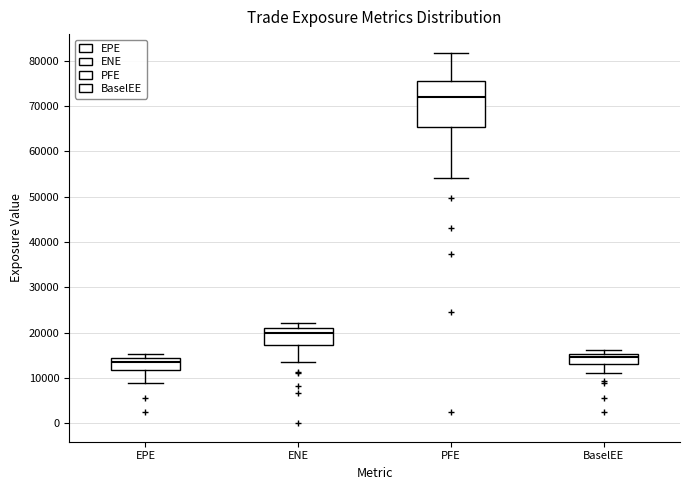

Where does the median line of the box for EPE sit on the y-axis? The values are not printed on the chart, so give them approximately, as read against the axis.

13000